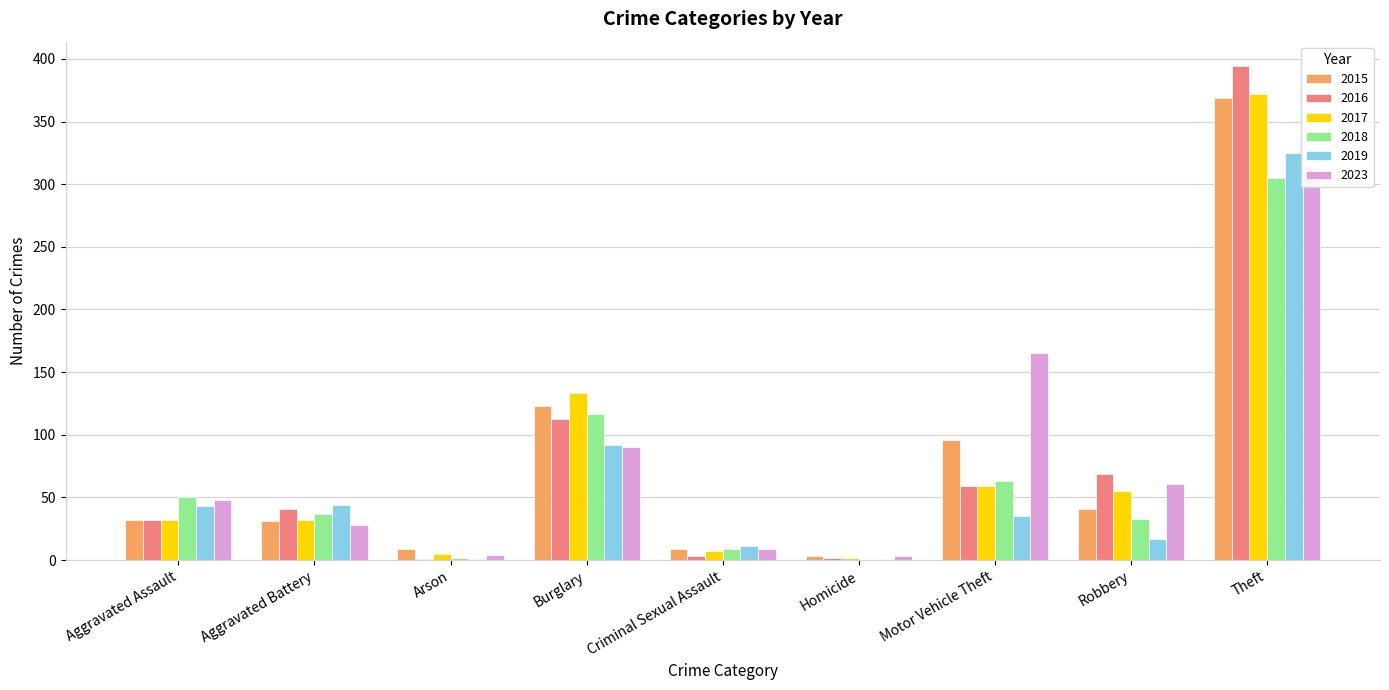

List the labels in order of 2017 value, largest first.

Theft, Burglary, Motor Vehicle Theft, Robbery, Aggravated Assault, Aggravated Battery, Criminal Sexual Assault, Arson, Homicide